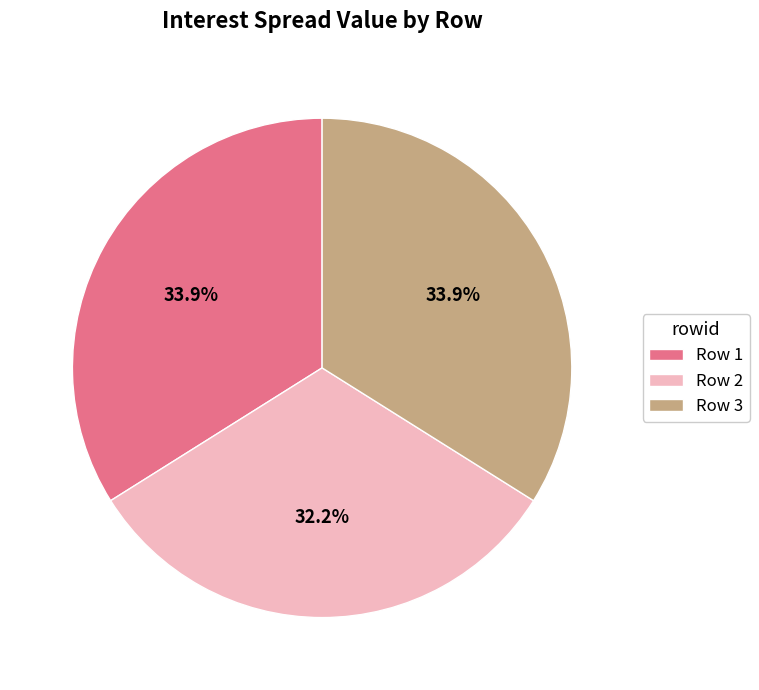

Which category has the smallest portion of the pie?

Row 2